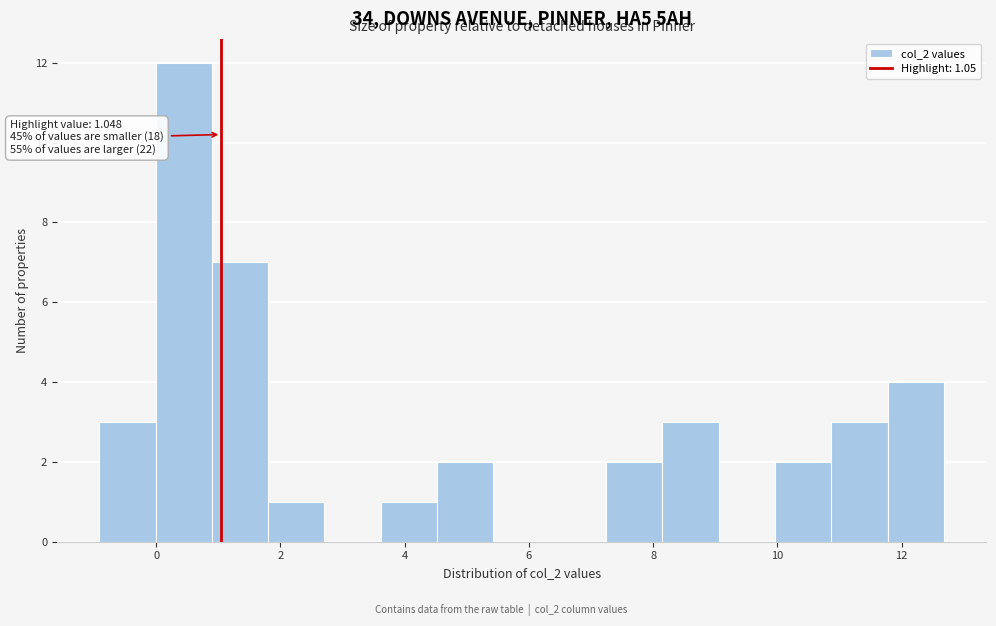

Over which range of the x-axis is the bar tallest?

0.0 to 0.8